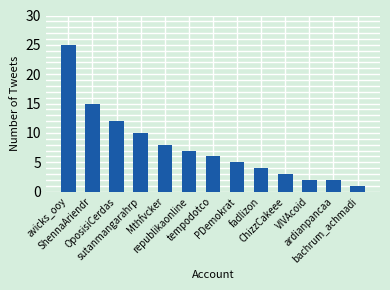

At which label is the value closest to 13?

OposisiCerdas